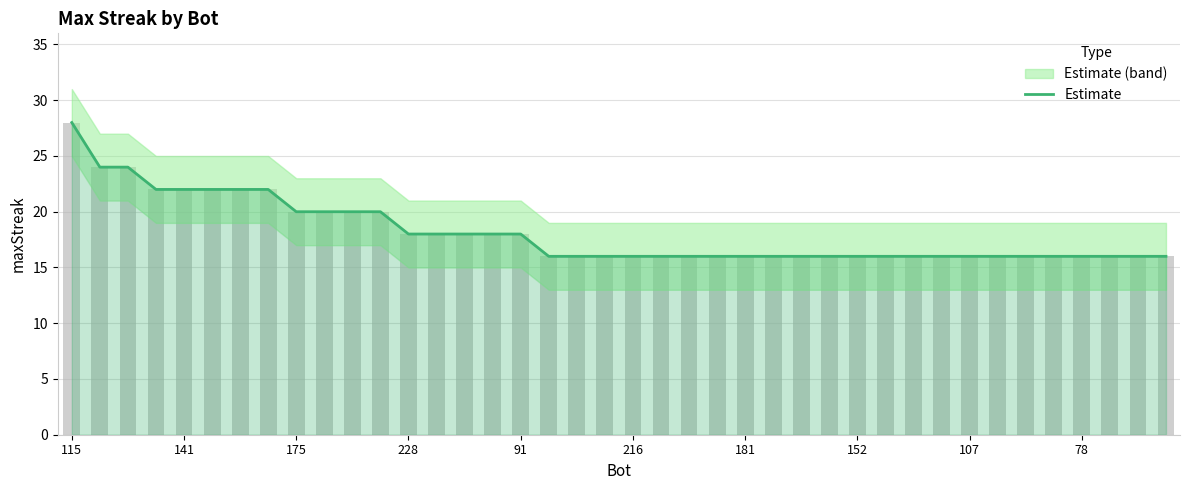

Which category has the highest value across all series?

115